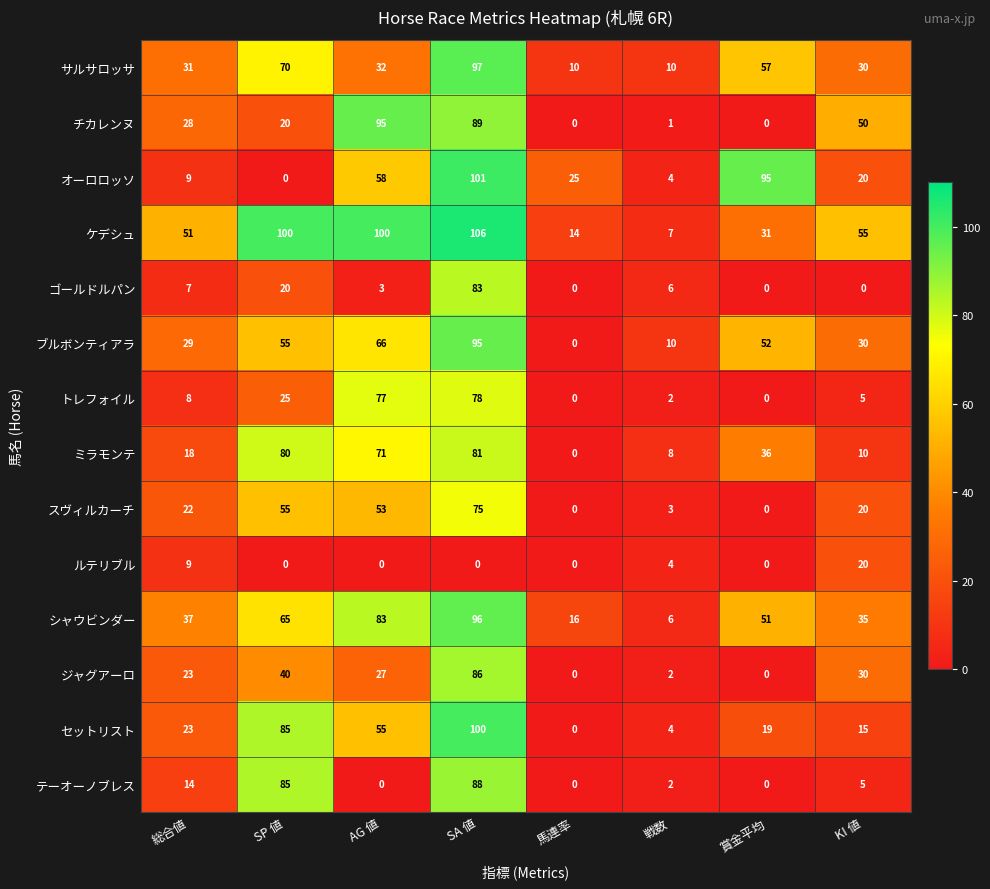

True or false: ケデシュ has a value of 82 at KI 値.

False